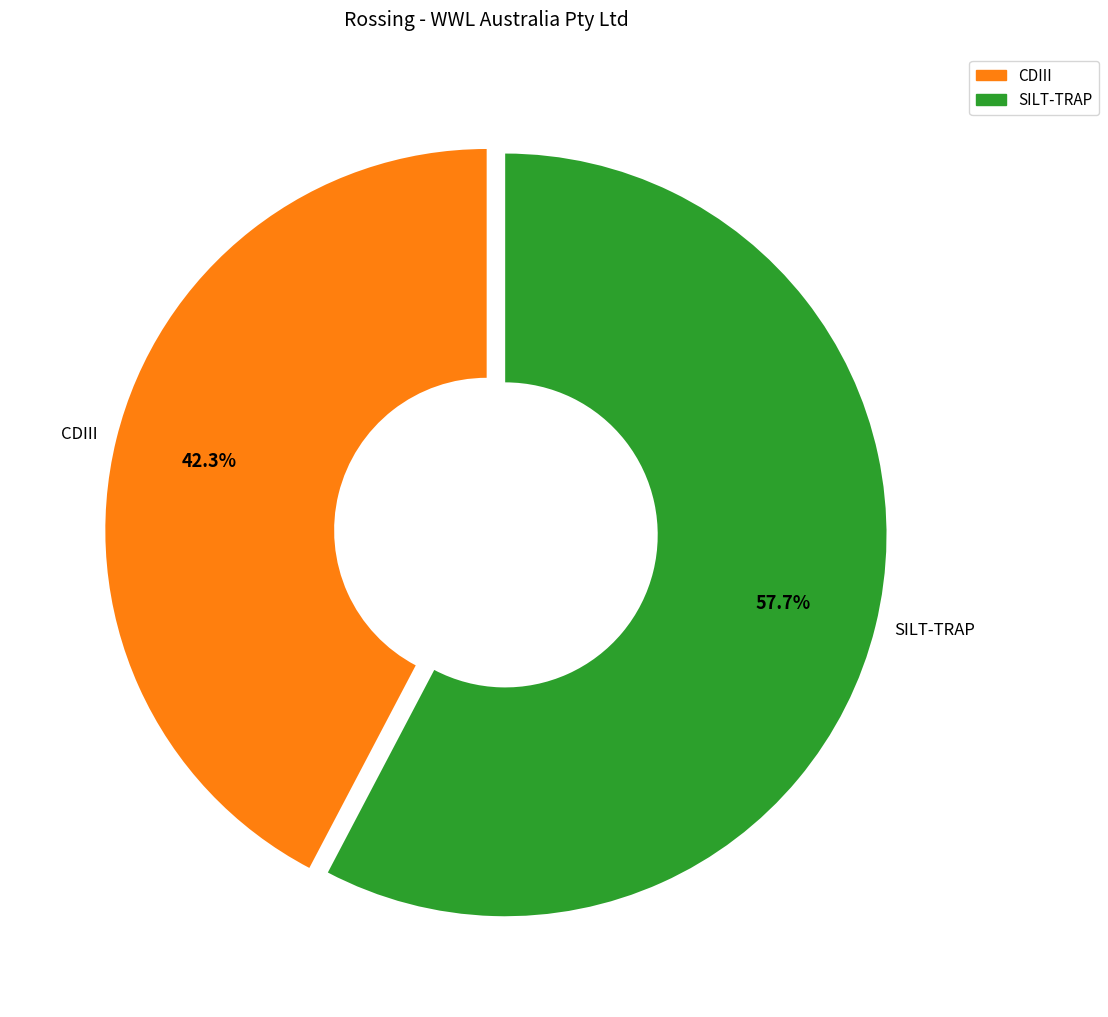

How many slices are in this pie chart?

2